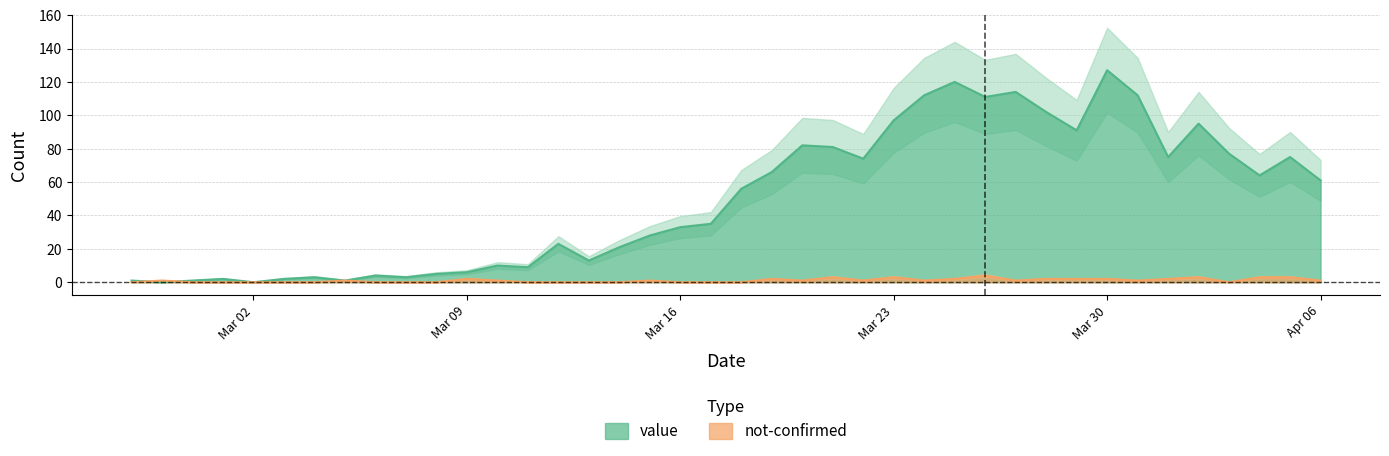

Where is the first local minimum for not-confirmed?

2020-03-20